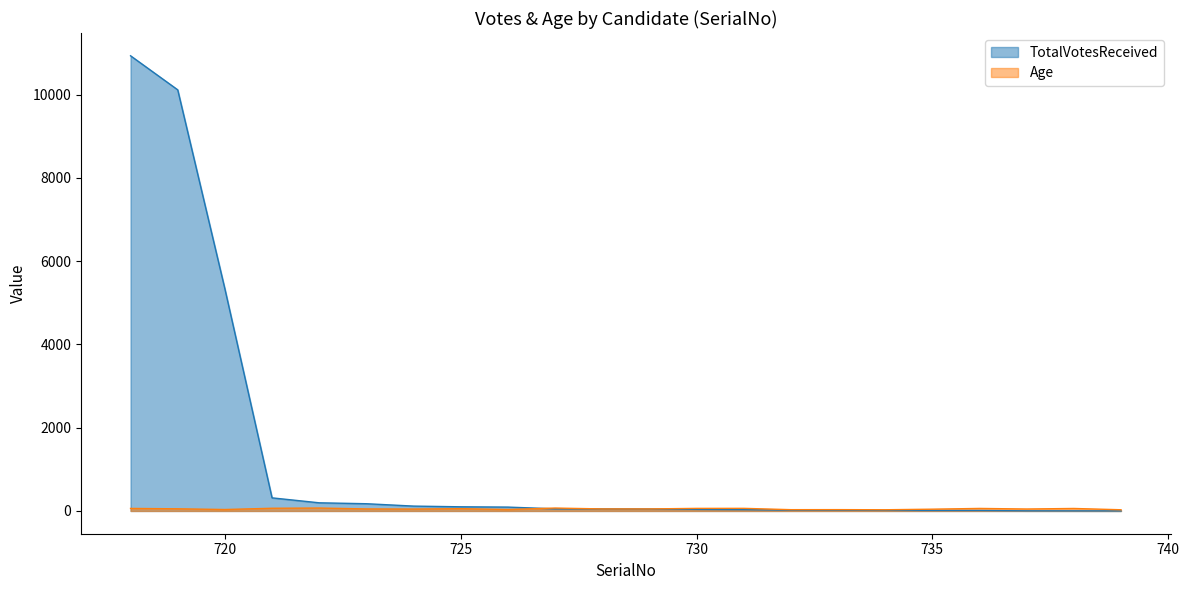

Rank the series by their maximum value, from lowest to highest.

Age, TotalVotesReceived